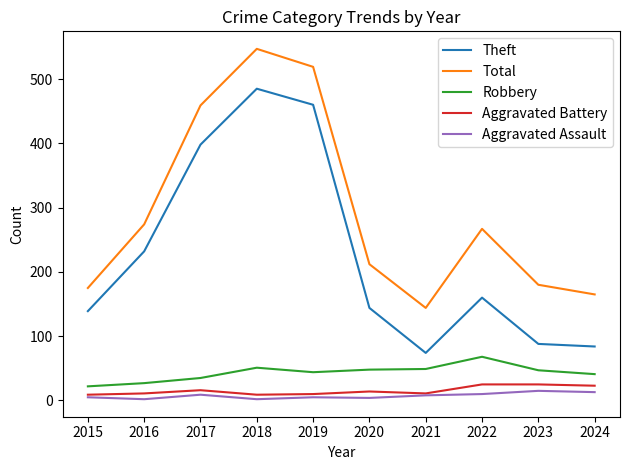

Which series has the largest total across all categories?

Total